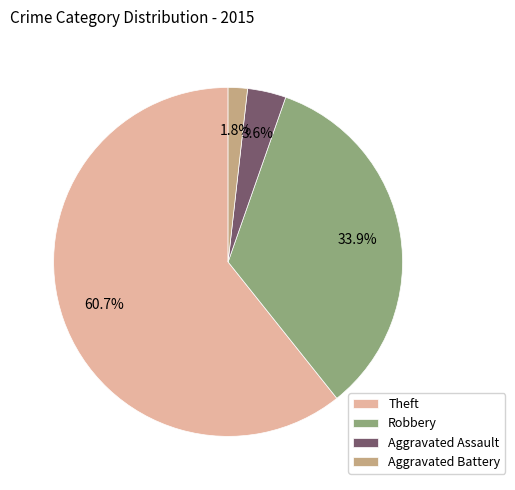

Which slice is the smallest?

Aggravated Battery